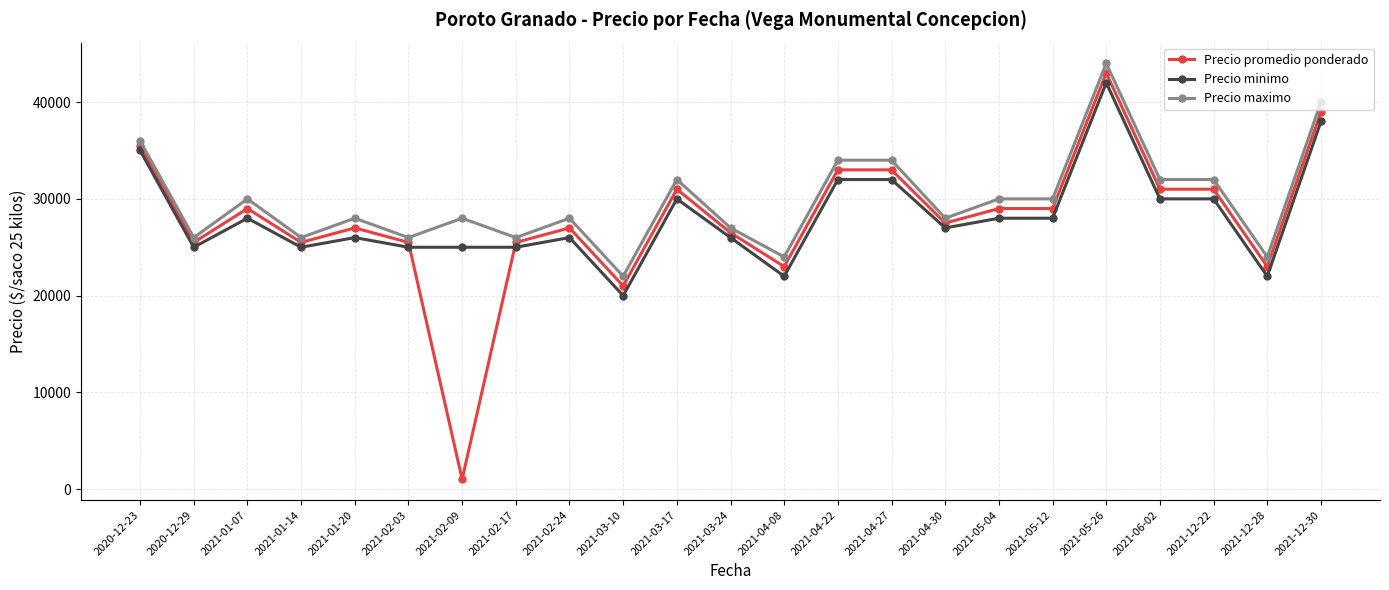

What is the lowest value of the Precio maximo series?

22000